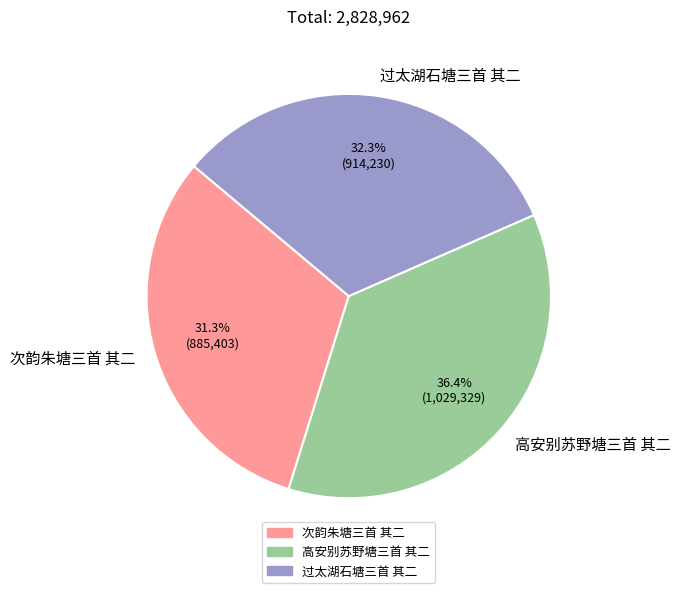

Is the sum of 高安别苏野塘三首 其二 and 次韵朱塘三首 其二 greater than half?

Yes